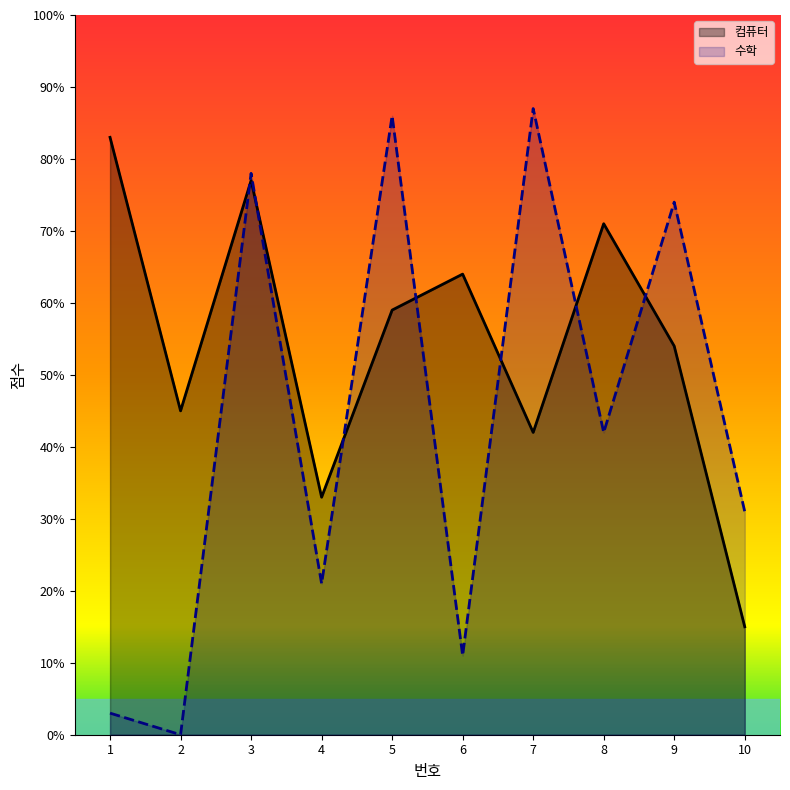

At which label is 수학 closest to 43?

8